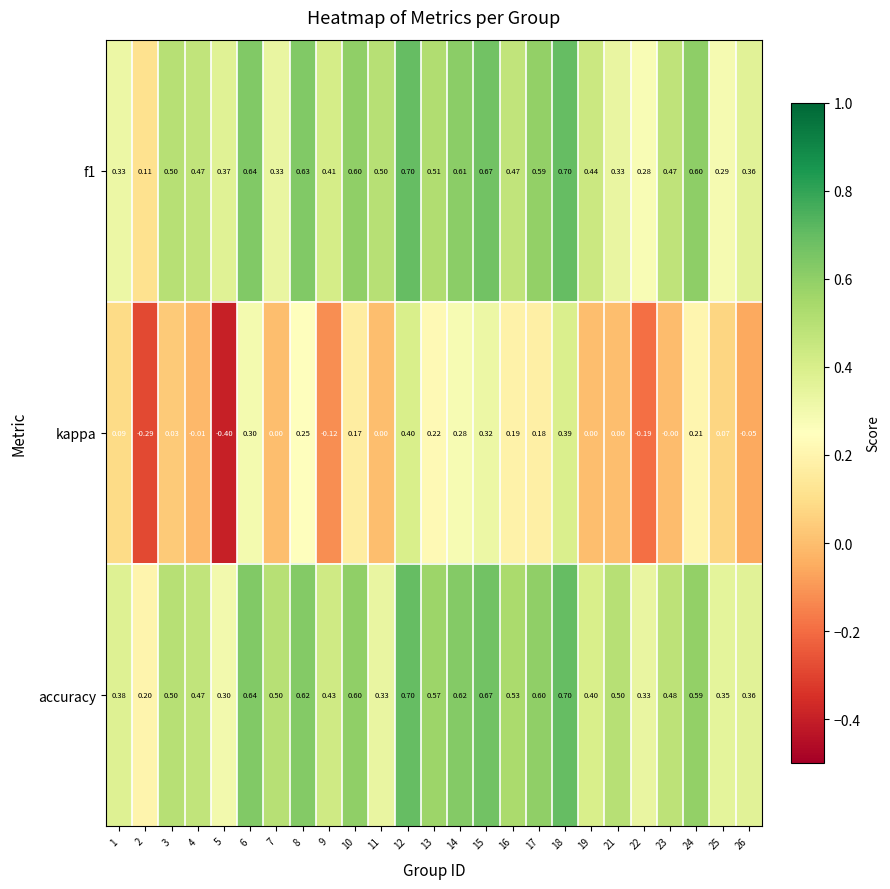

Which series changed the most between 2 and 18?

kappa